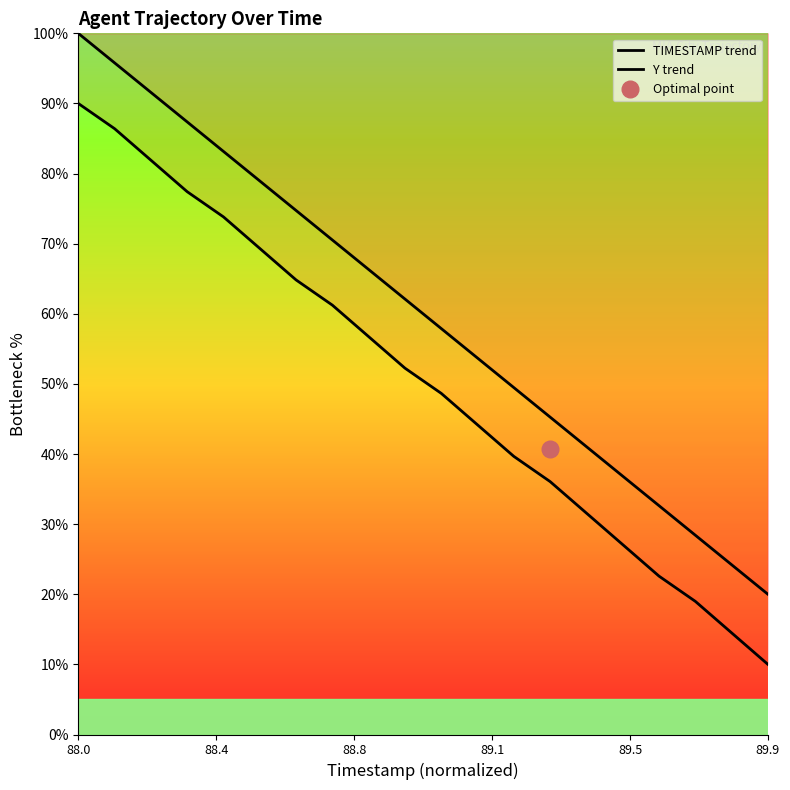

What is the maximum value for TIMESTAMP trend?

100.0